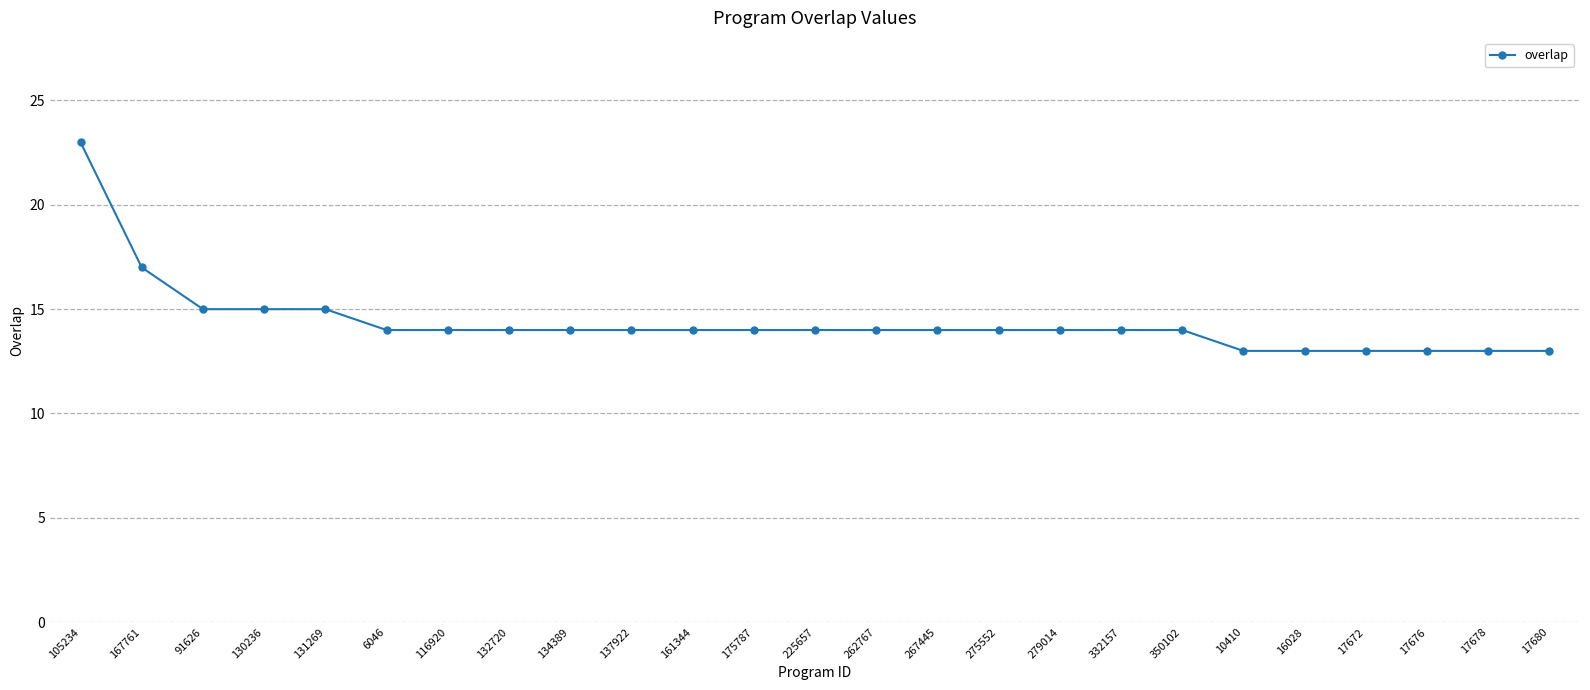

What is the change in value from 91626 to 116920?

-1